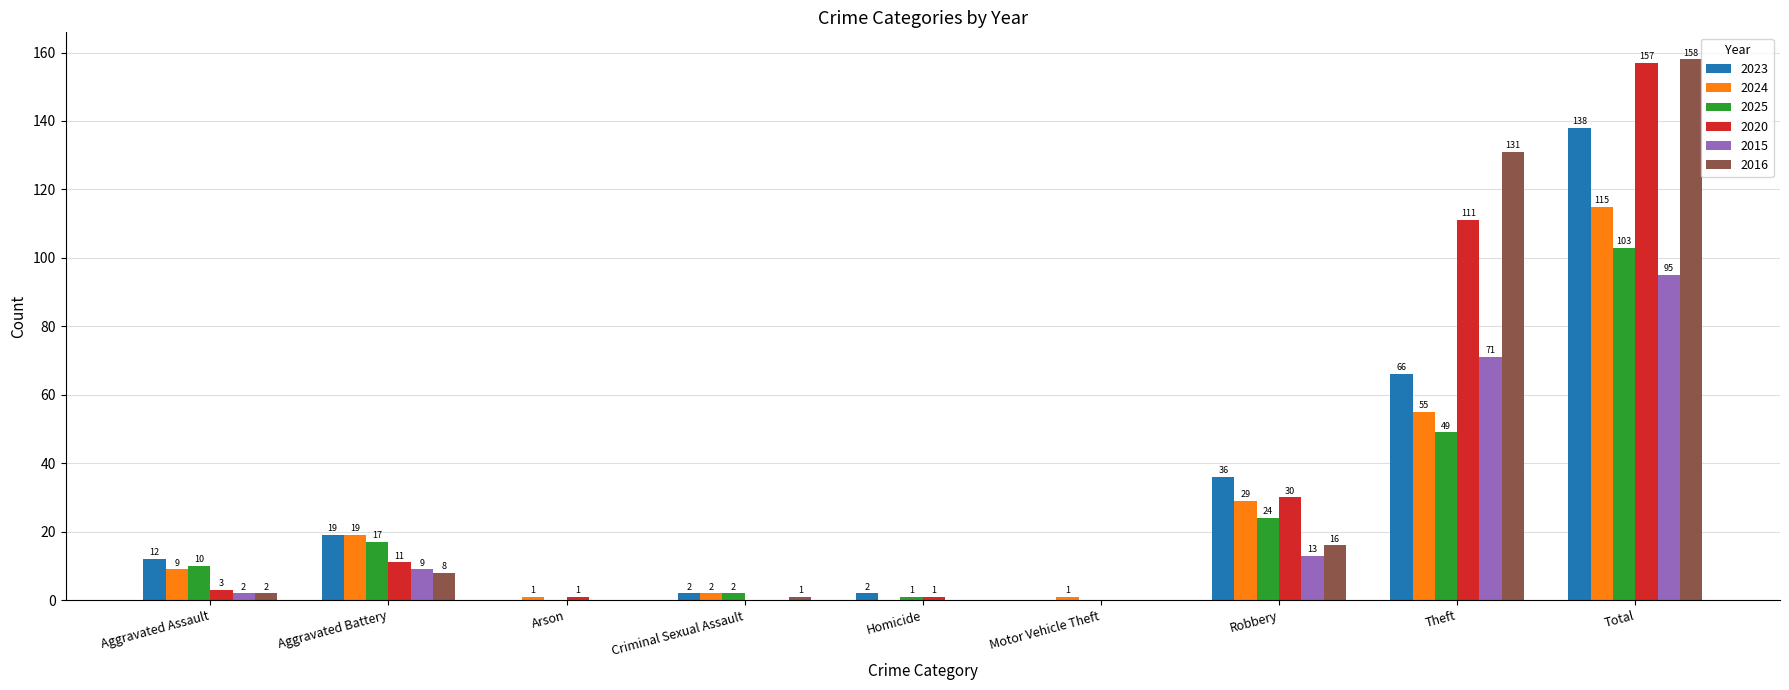

Does the chart contain stacked bars?

No